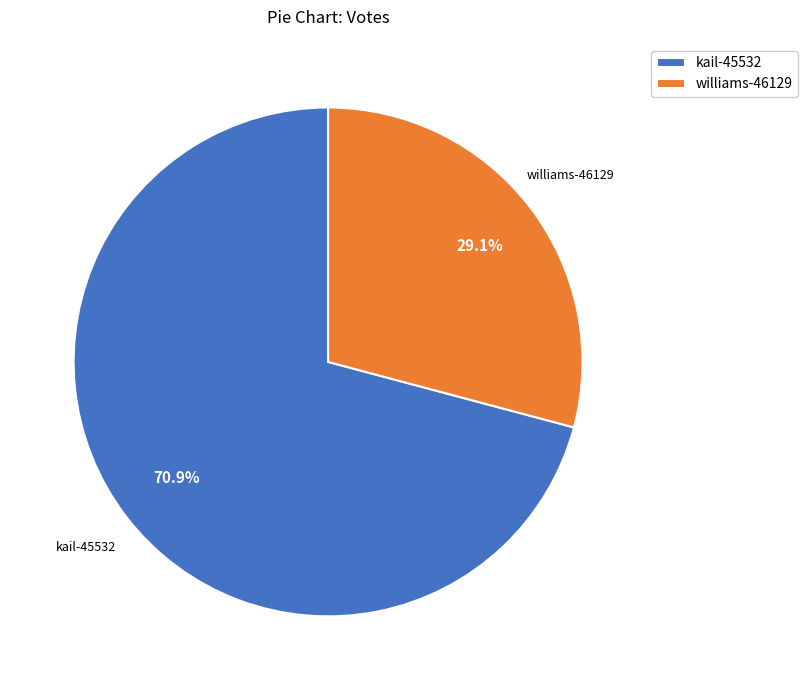

What percentage is the williams-46129 slice, to the nearest percent?

29%